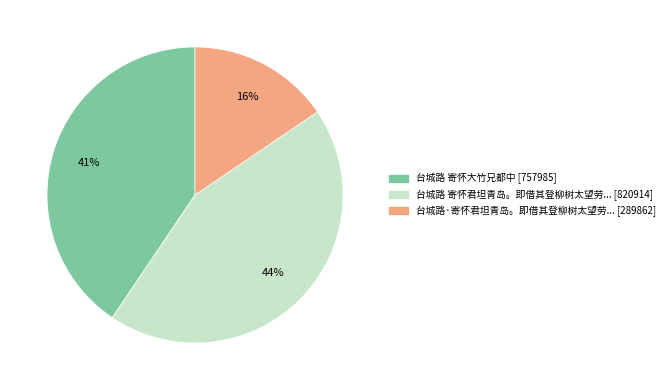

To the nearest percent, what is the average slice percentage?

33%